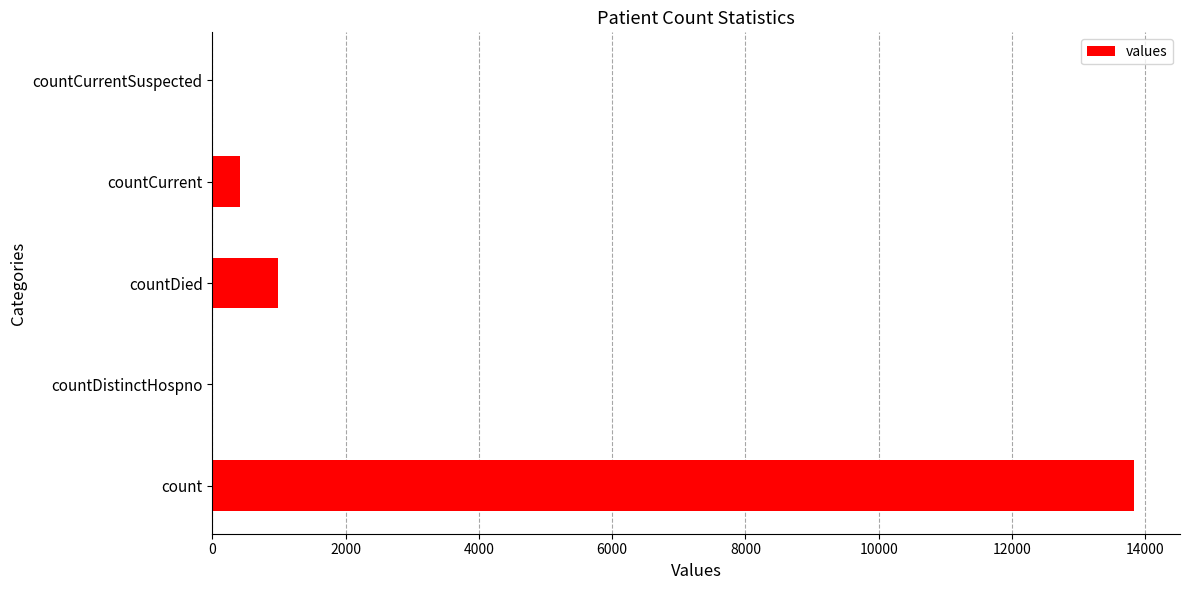

True or false: the data shows 19186 at count.

False